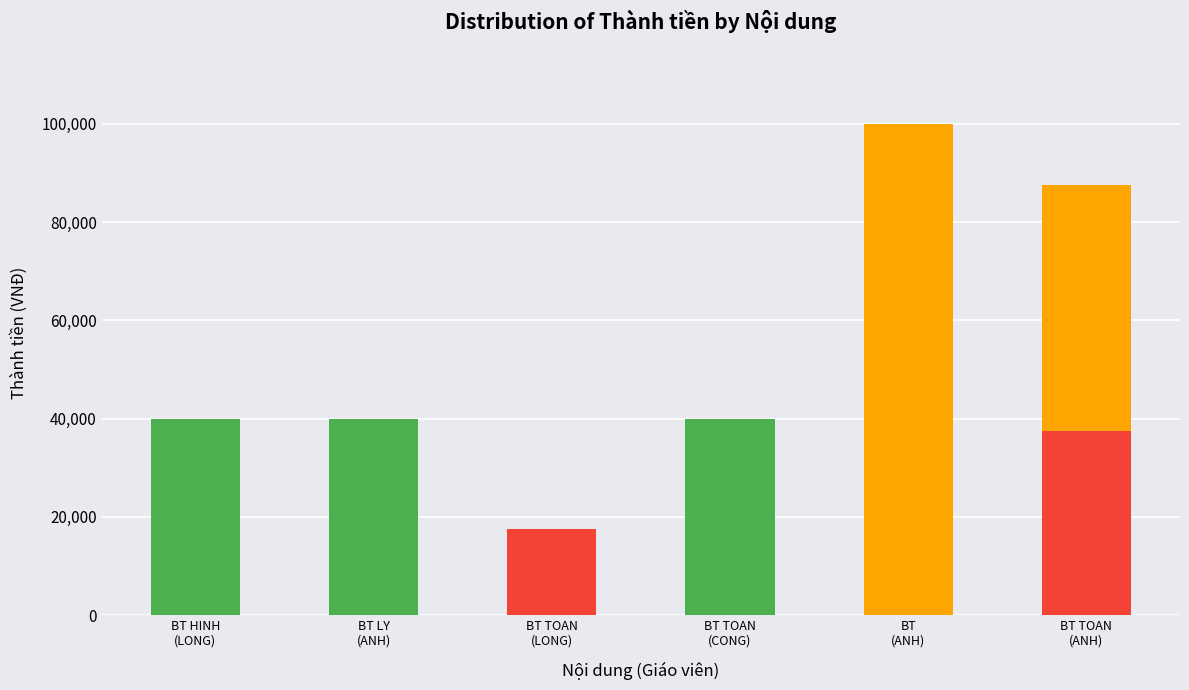

What is the ratio of the value at BT TOAN
(CONG) to the value at BT TOAN
(LONG)?

2.3